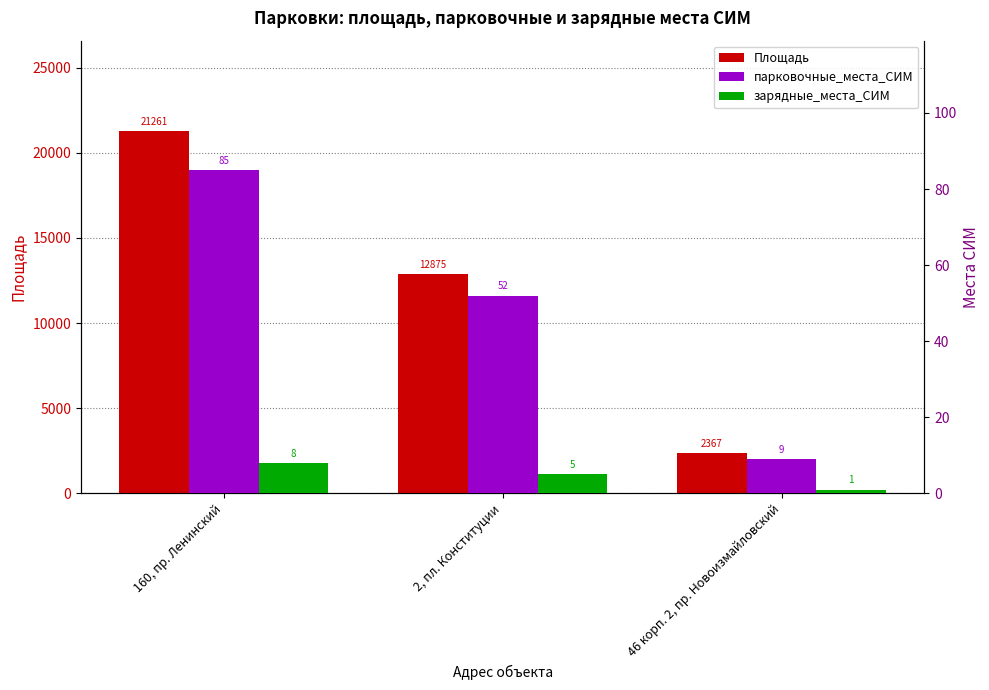

What is the sum of all зарядные_места_СИМ values?

14